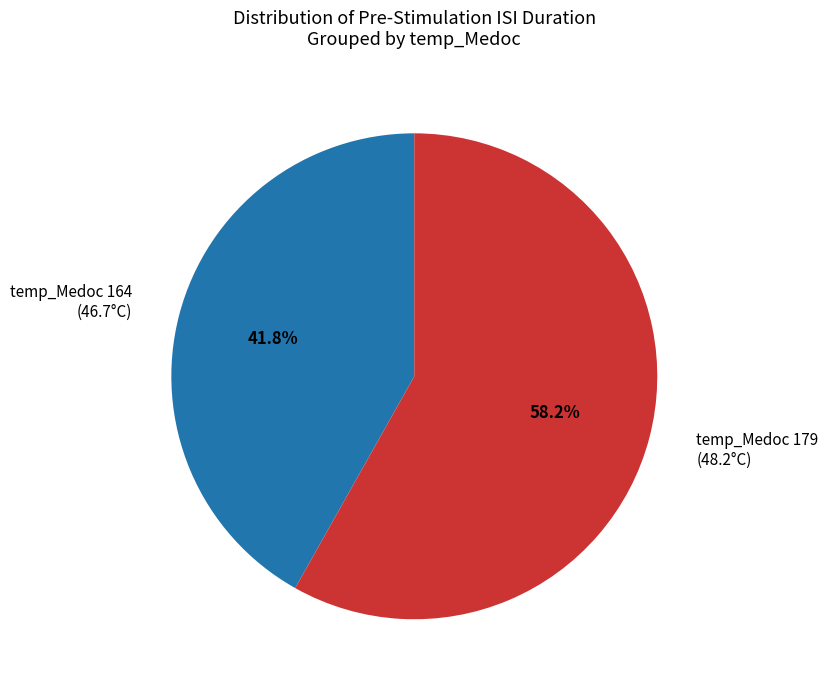

Which has a higher value, temp_Medoc 164 (46.7°C) or temp_Medoc 179 (48.2°C)?

temp_Medoc 179 (48.2°C)